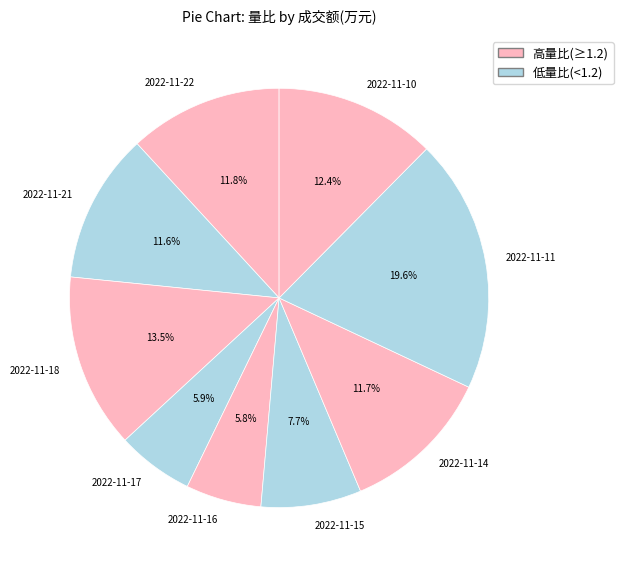

Between 2022-11-16 and 2022-11-21, which is larger?

2022-11-21